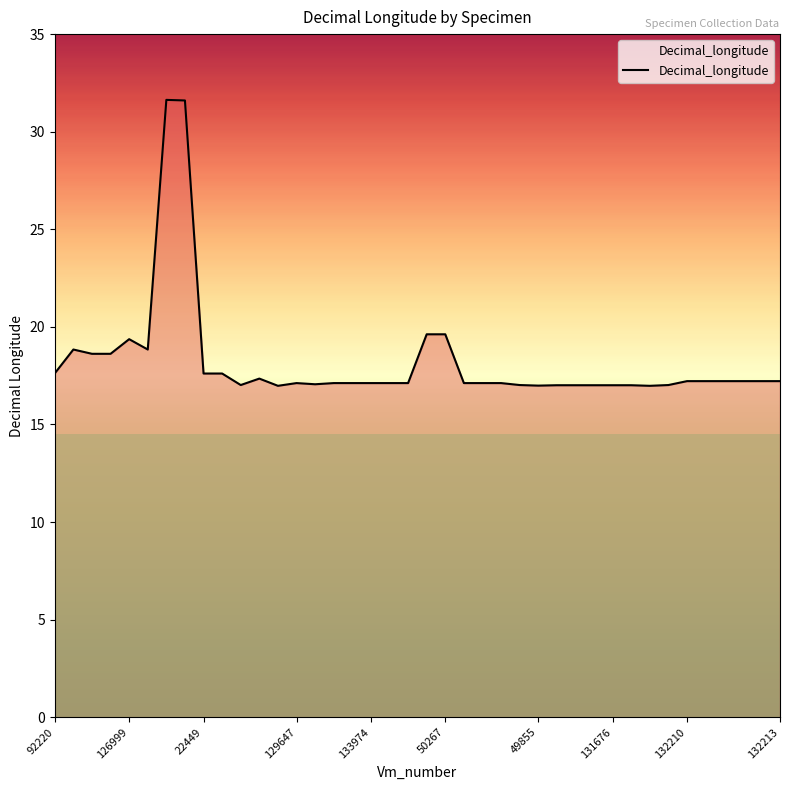

What is the maximum value shown in the chart?

31.6